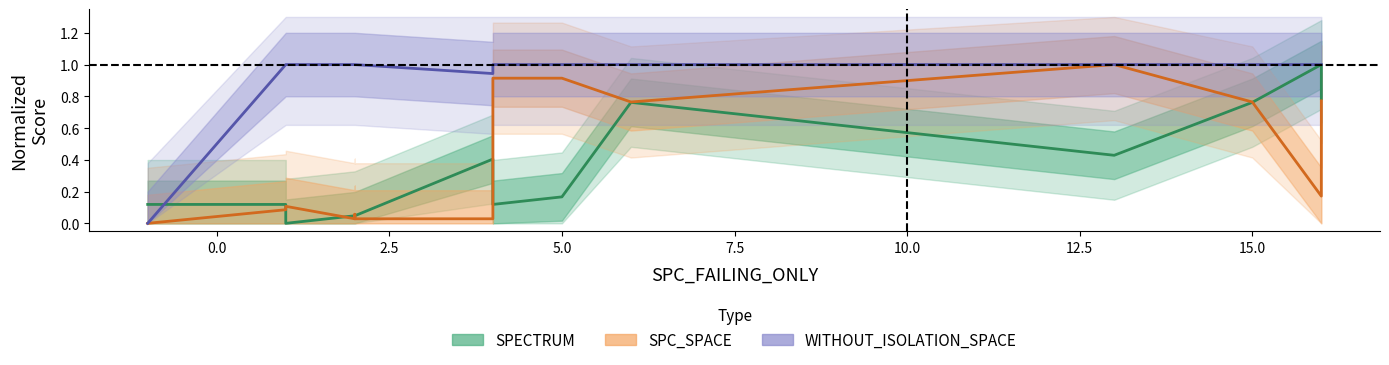

What are all the series names shown in the legend?

SPECTRUM, SPC_SPACE, WITHOUT_ISOLATION_SPACE